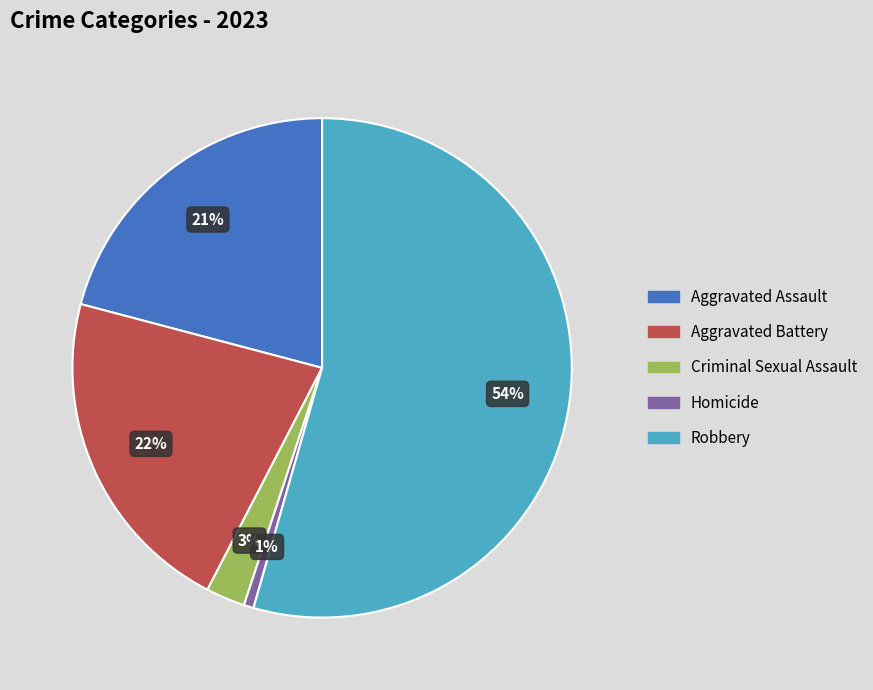

True or false: Aggravated Assault accounts for 21% of the total.

True